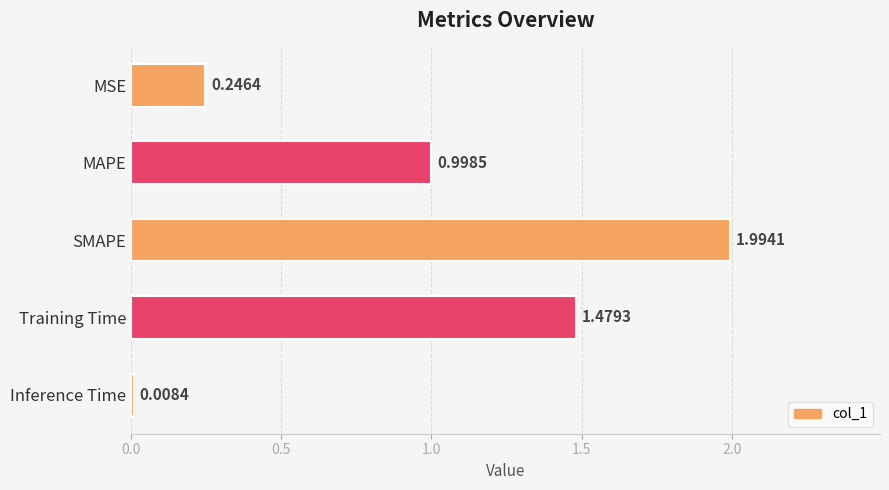

List the labels in order of value, smallest first.

Inference Time, MSE, MAPE, Training Time, SMAPE